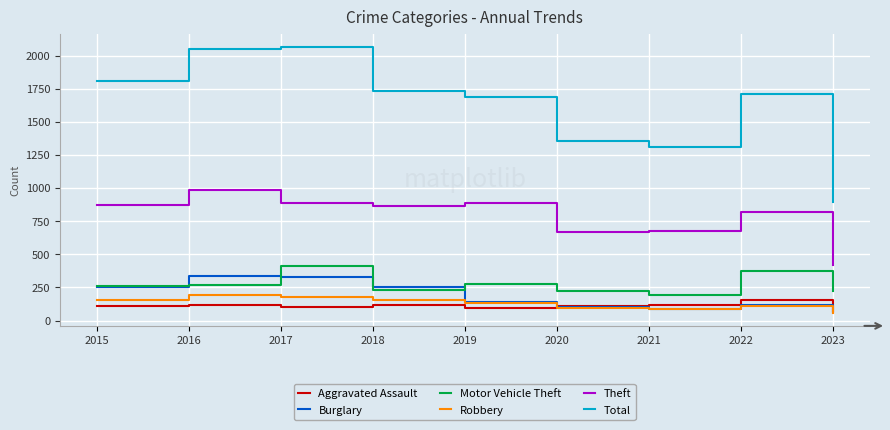

Which category has the lowest value across all series?

2023